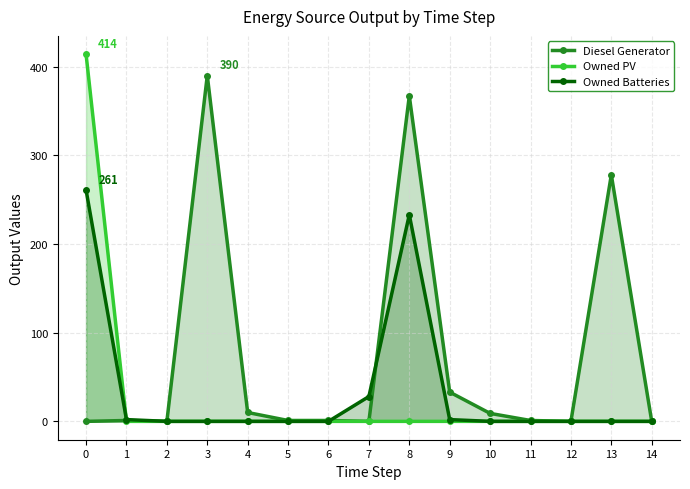

The value of Owned Batteries at 1 is 3. True or false?

False